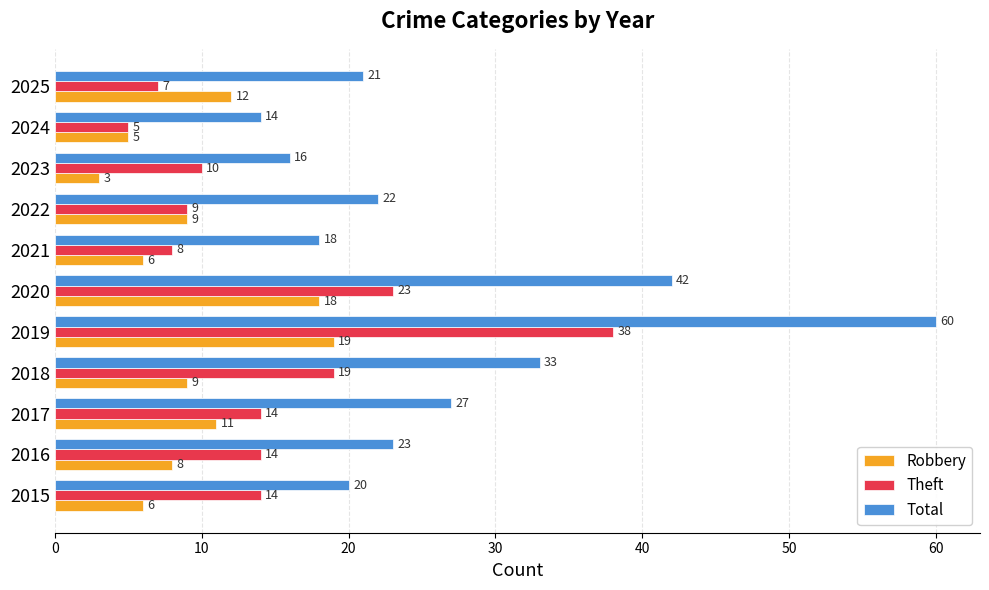

True or false: Total has a value of 6 at 2022.

False